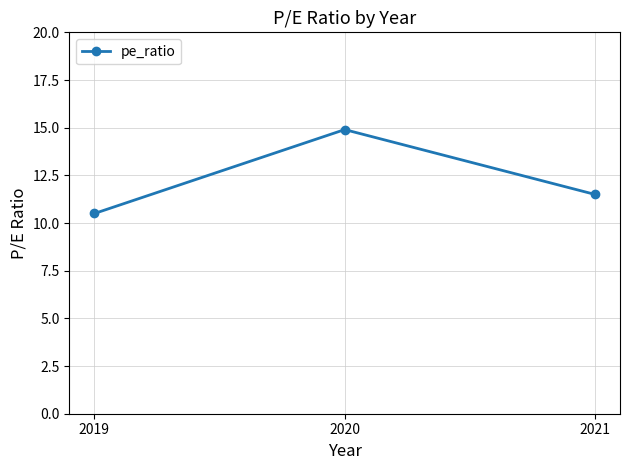

Reading left to right, extract all data points from this chart.

10.5	14.9	11.5